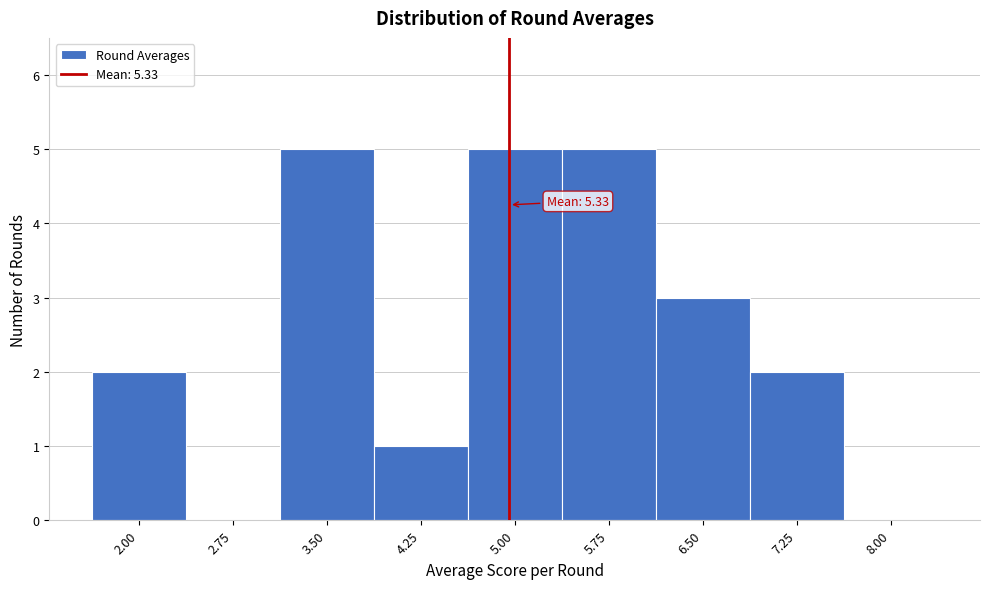

Reading left to right, transcribe all the data shown in this chart.

2.00=2	2.75=0	3.50=5	4.25=1	5.00=5	5.75=5	6.50=3	7.25=2	8.00=0